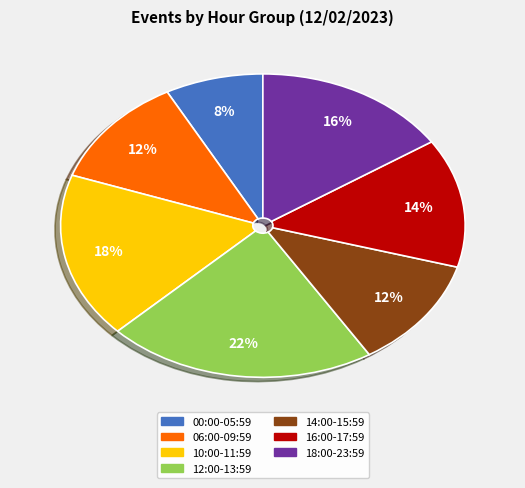

Which has a higher value, 06:00-09:59 or 18:00-23:59?

18:00-23:59